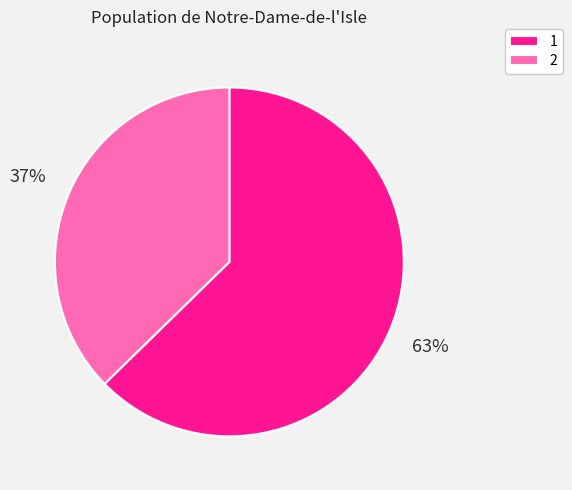

Is there a majority slice in this chart?

Yes